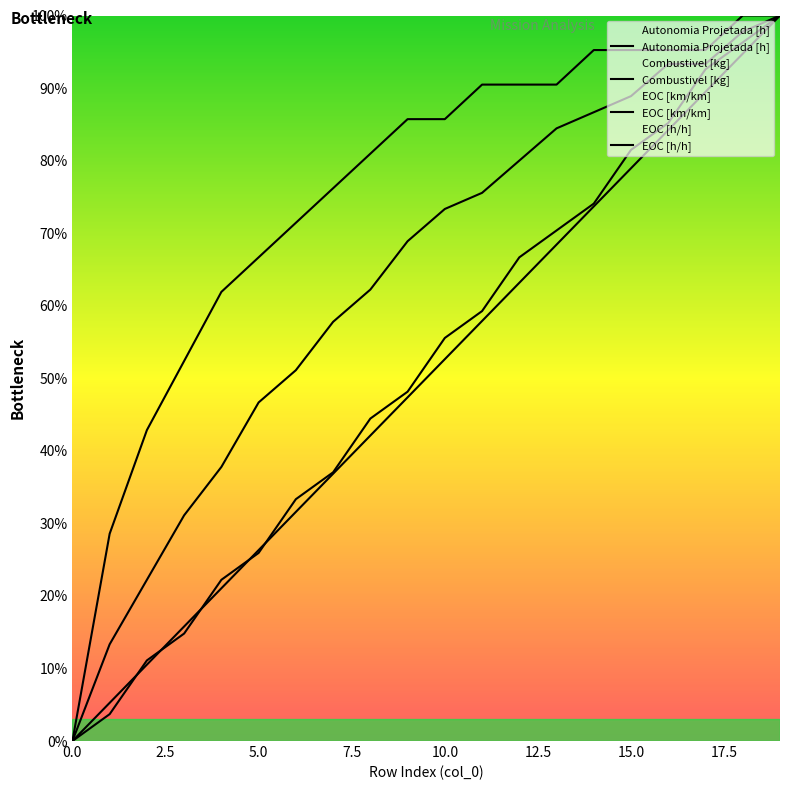

What is the total value across all series at 12?

3.0